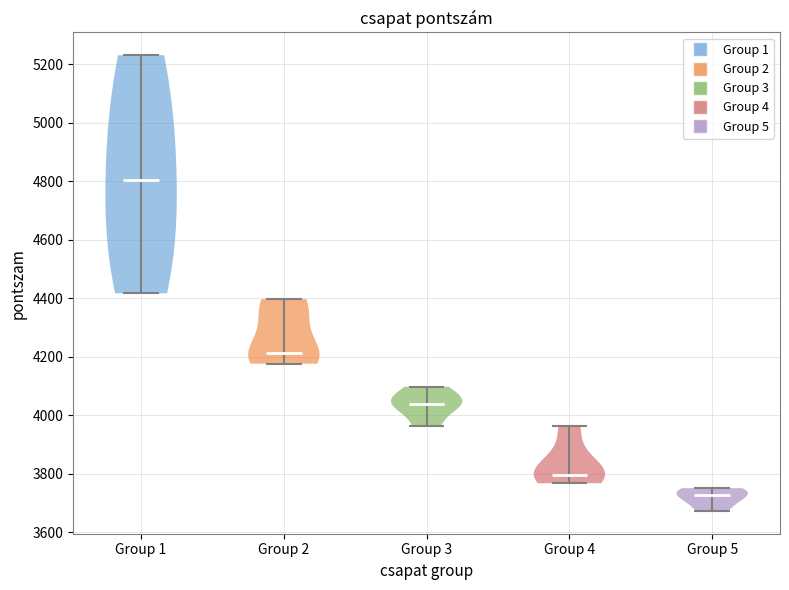

Reading left to right, read every violin against the y-axis: where its median line is, and the lowest and highest points it reaches. The values are not printed on the chart, so give them approximately, as read against the axis.

Group 1: median line 4800, lowest point 4420, highest point 5240
Group 2: median line 4220, lowest point 4180, highest point 4400
Group 3: median line 4040, lowest point 3960, highest point 4100
Group 4: median line 3800, lowest point 3760, highest point 3960
Group 5: median line 3720, lowest point 3680, highest point 3760